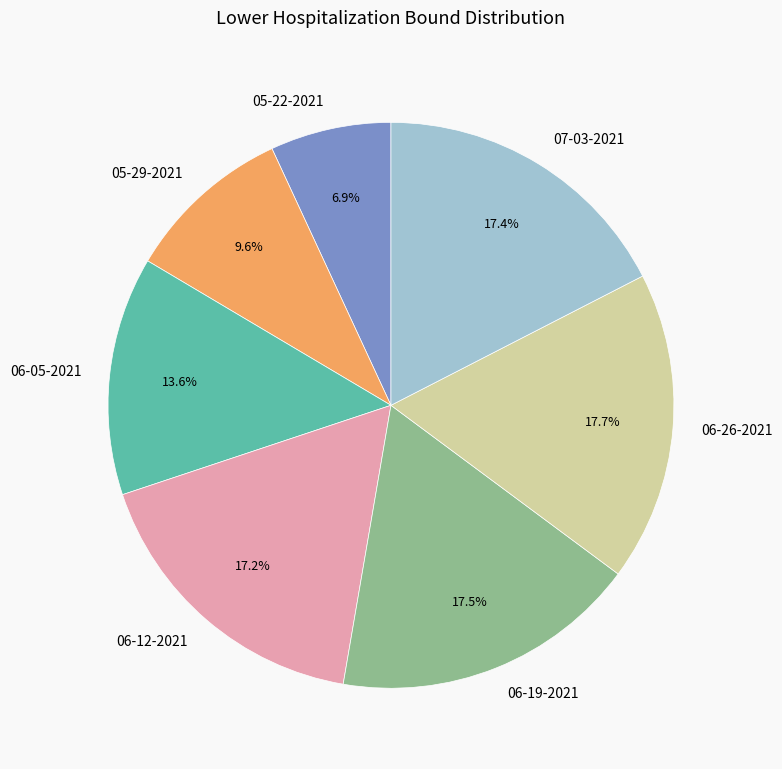

Which slice is the smallest?

05-22-2021